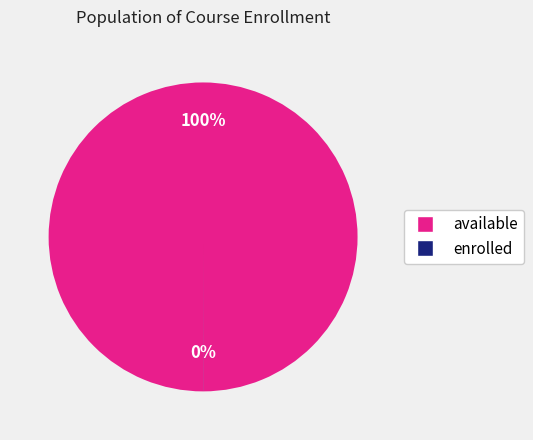

To the nearest percent, what is the average slice percentage?

50%